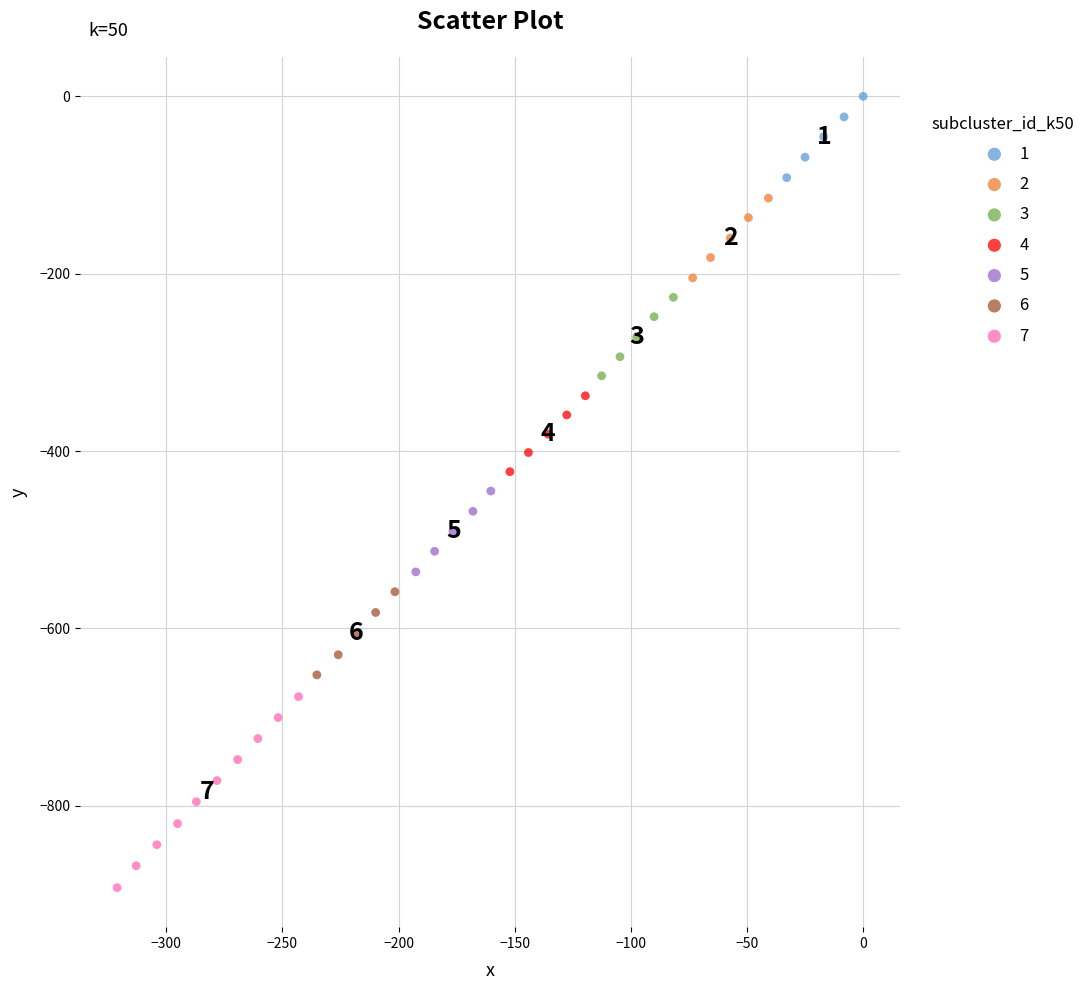

Which series reaches the maximum Y coordinate?

1